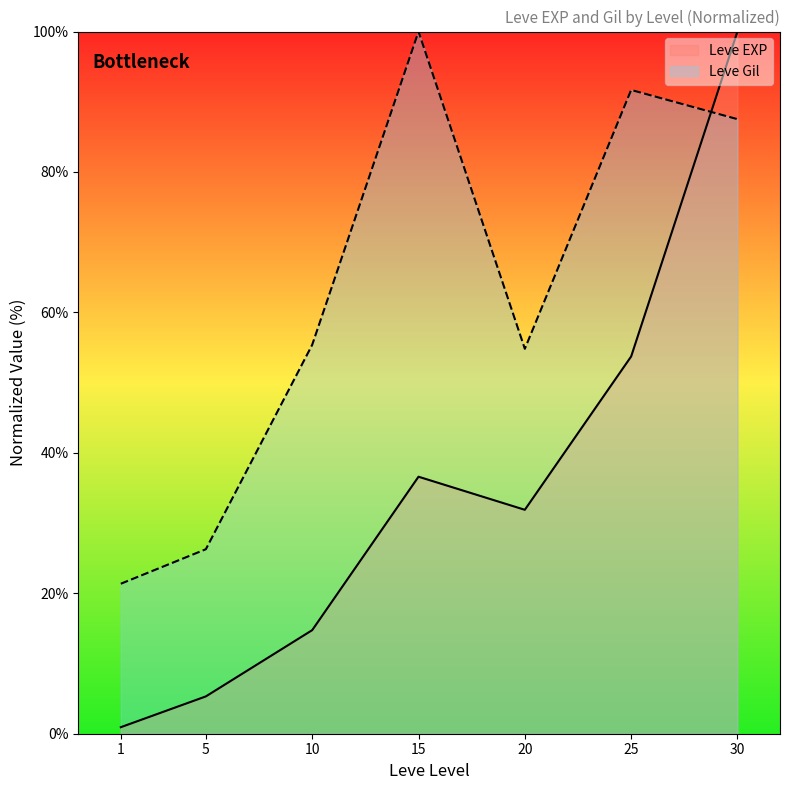

How many series are shown in this chart?

2